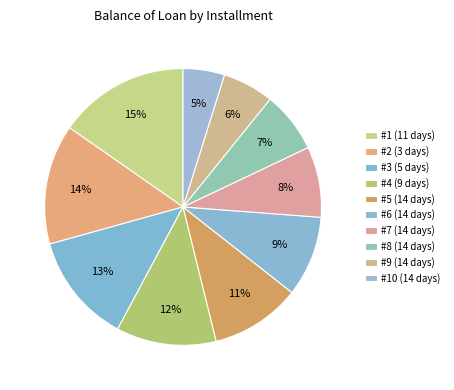

Is there any slice that represents more than half of the pie?

No